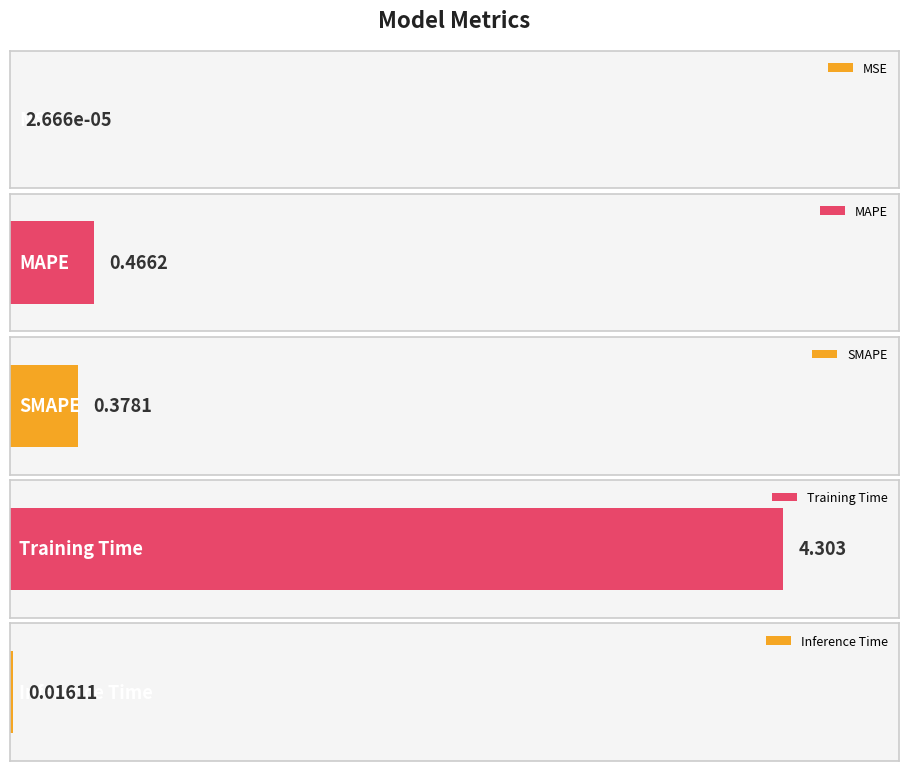

What is the label of the 1st bar from the left?

MSE